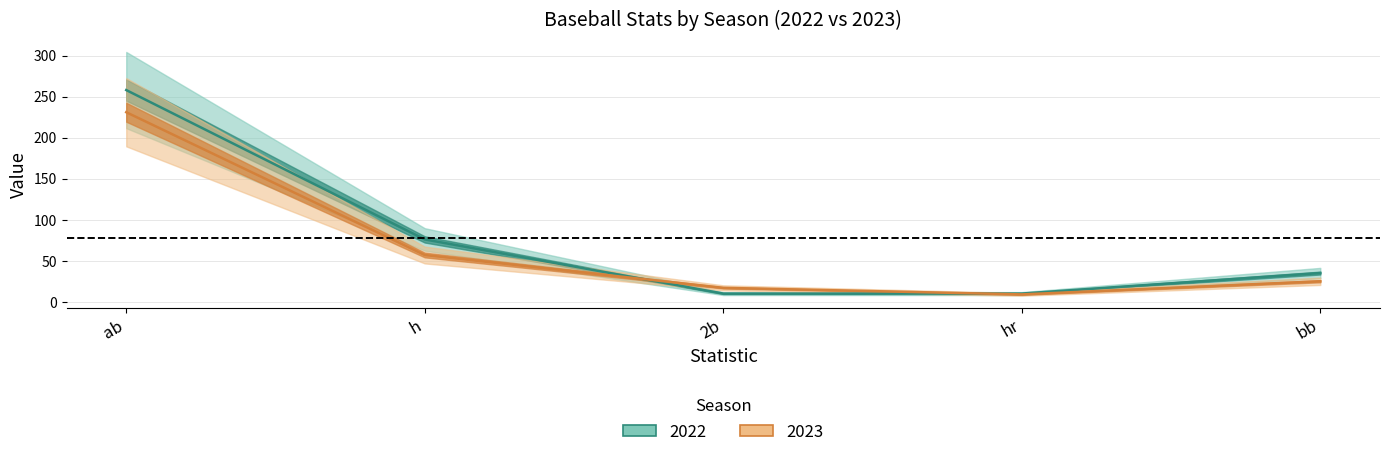

Rank the series by their average value, from highest to lowest.

2022, 2023